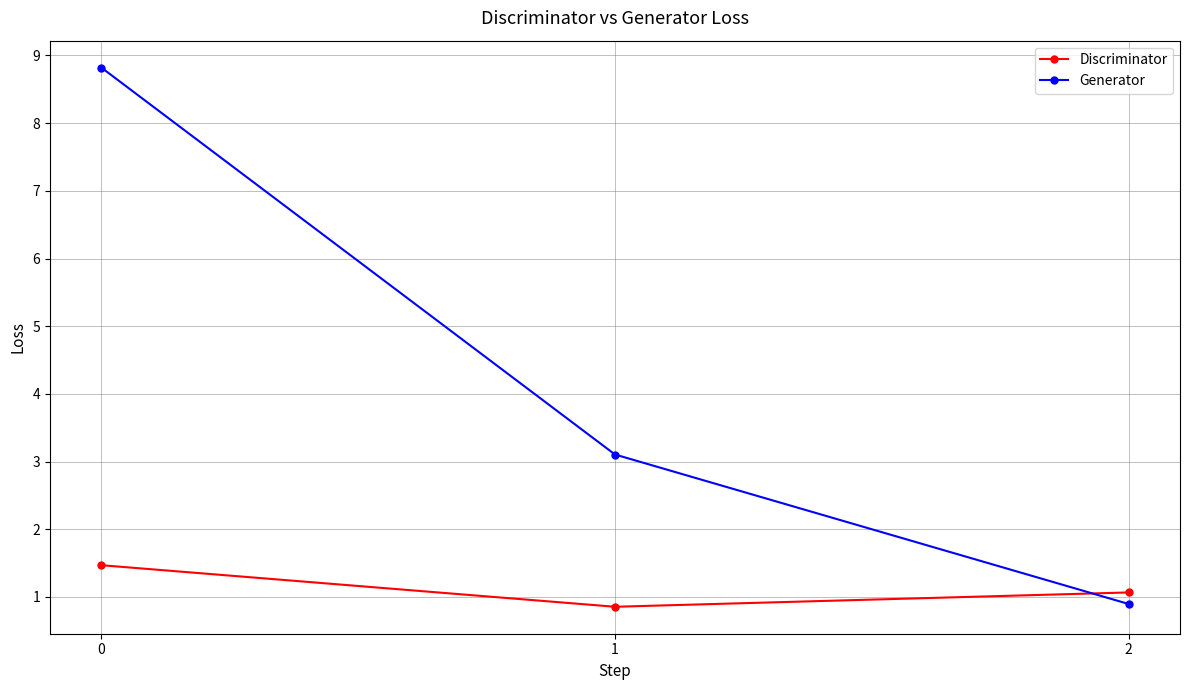

List the series in order of their peak value, lowest first.

Discriminator, Generator